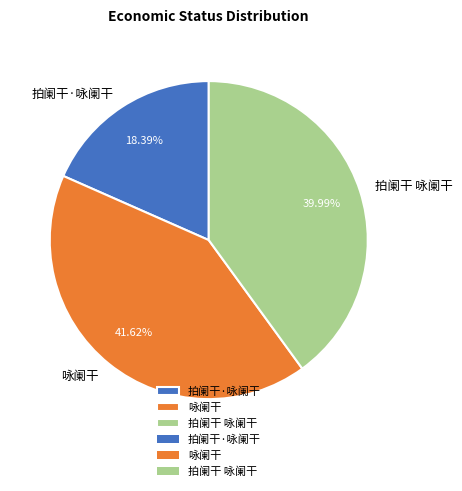

What is the ratio of the value at 拍阑干 咏阑干 to the value at 拍阑干·咏阑干?

2.2